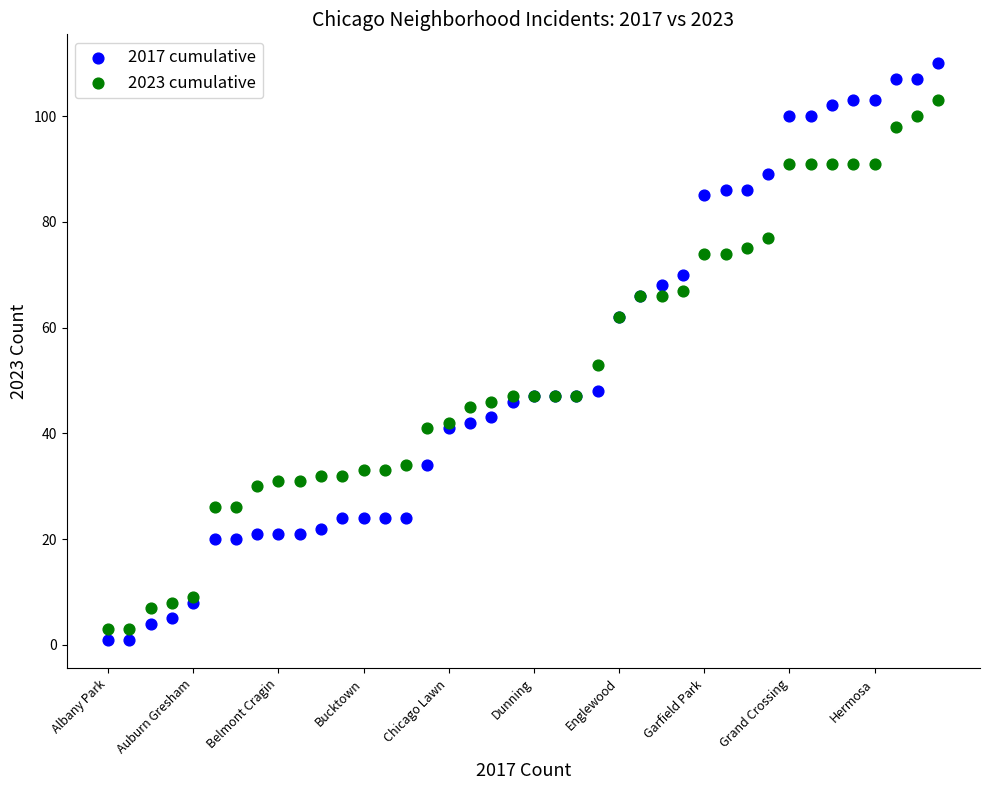

What are all the series names shown in the legend?

2017 cumulative, 2023 cumulative